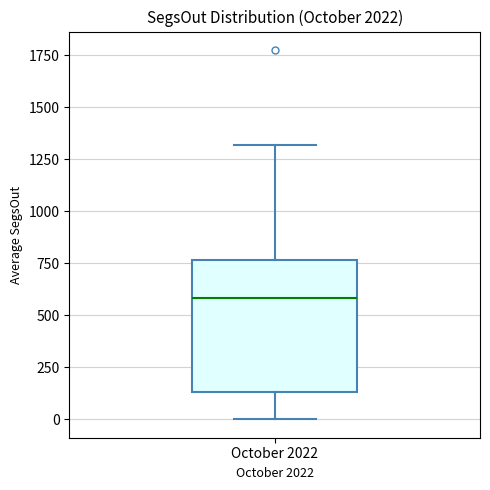

Where is the upper edge of the box for October 2022 on the y-axis? The values are not printed on the chart, so give them approximately, as read against the axis.

750